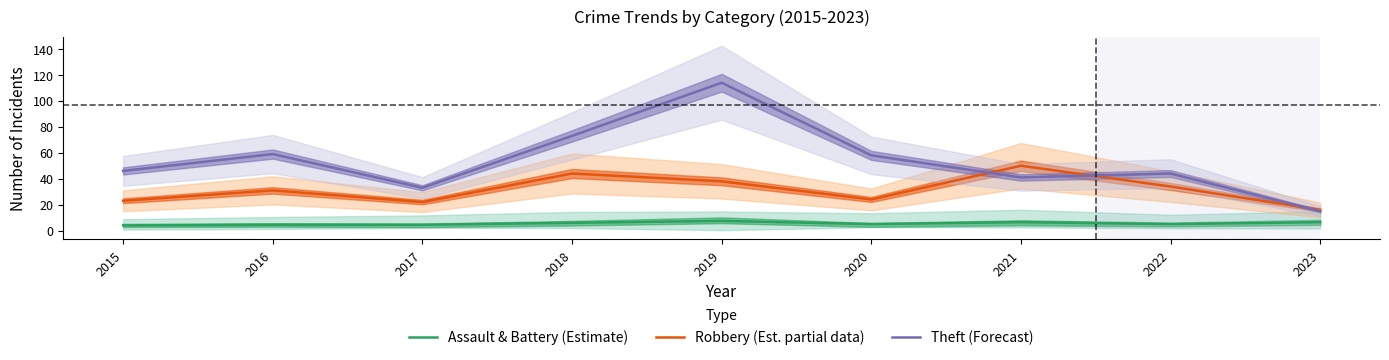

The value of Robbery (Est. partial data) at 2022 is 20.9. True or false?

False